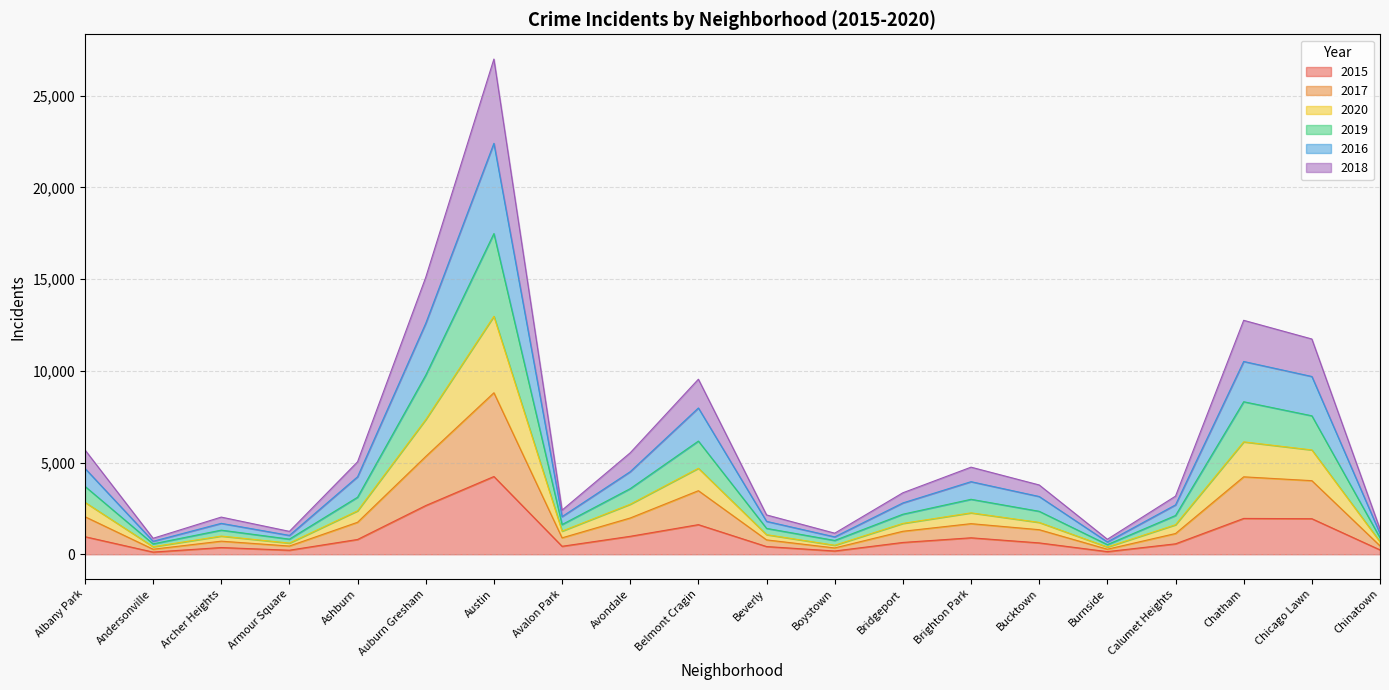

What is the greatest value displayed?

27001